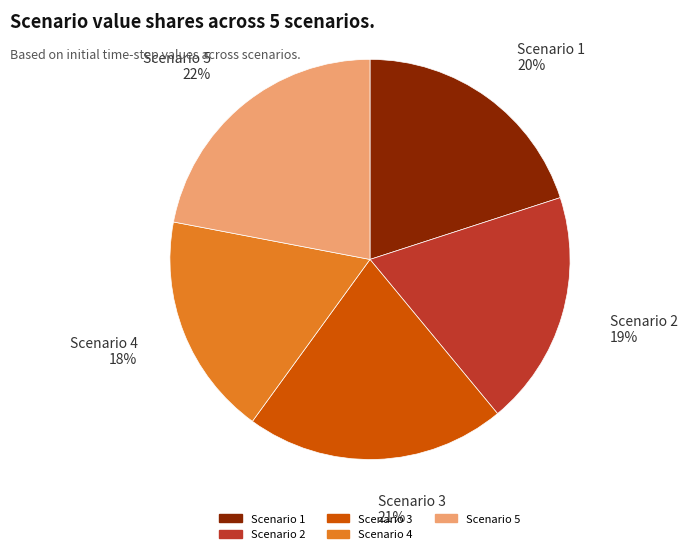

Which category has the smallest portion of the pie?

Scenario 4